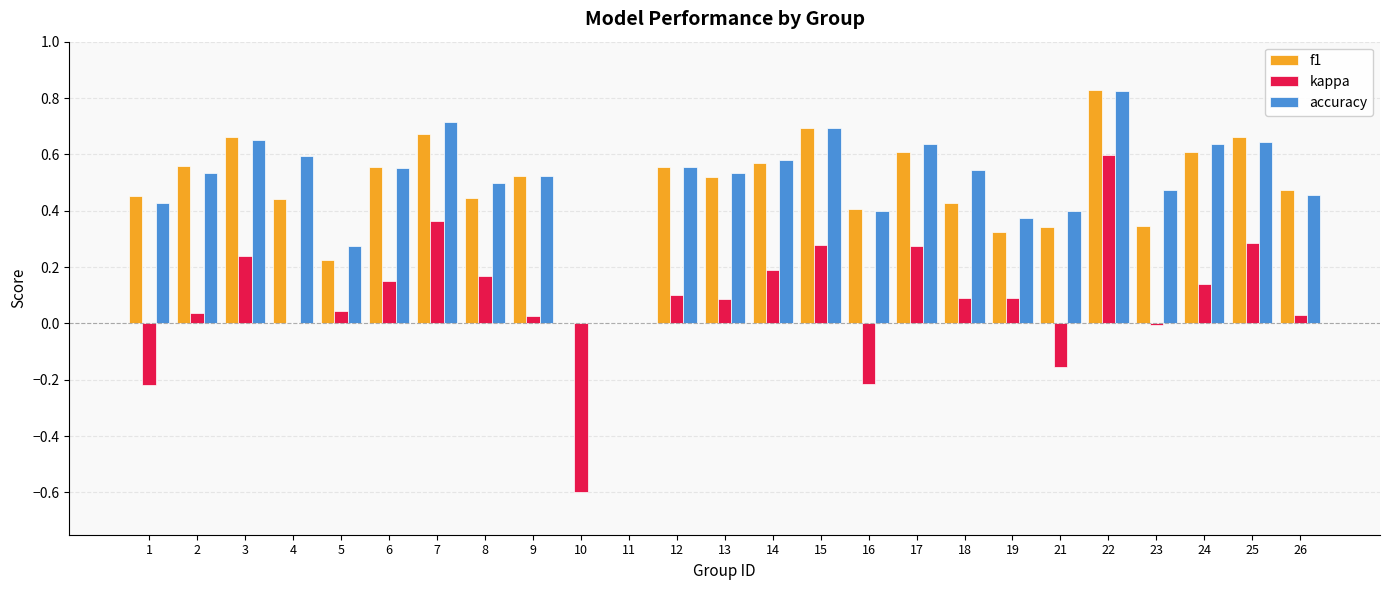

Which series changed the most between 7 and 26?

kappa